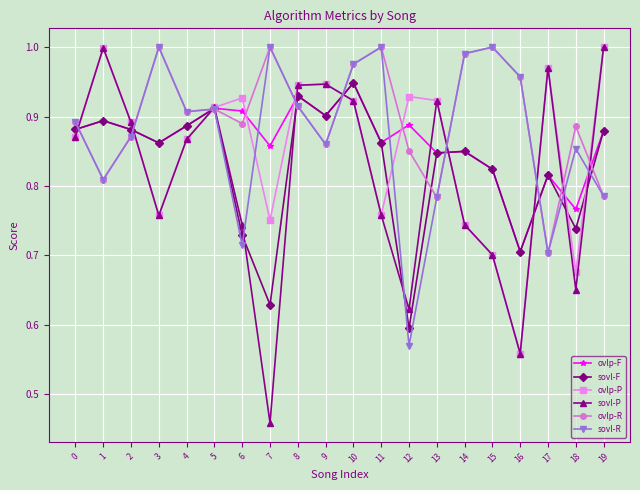

At which category does the chart reach its minimum across all series?

7